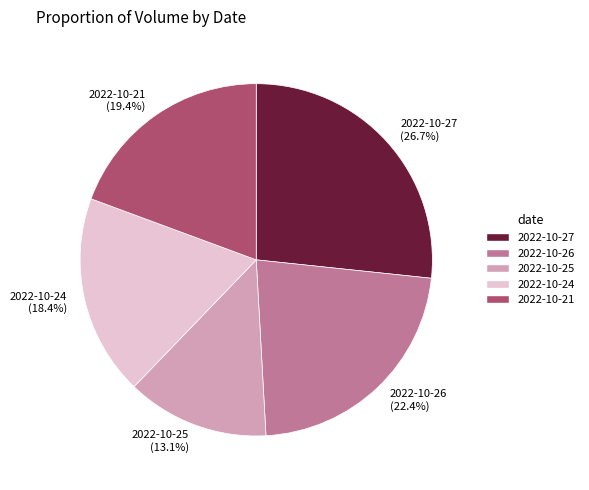

How many slices are in this pie chart?

5